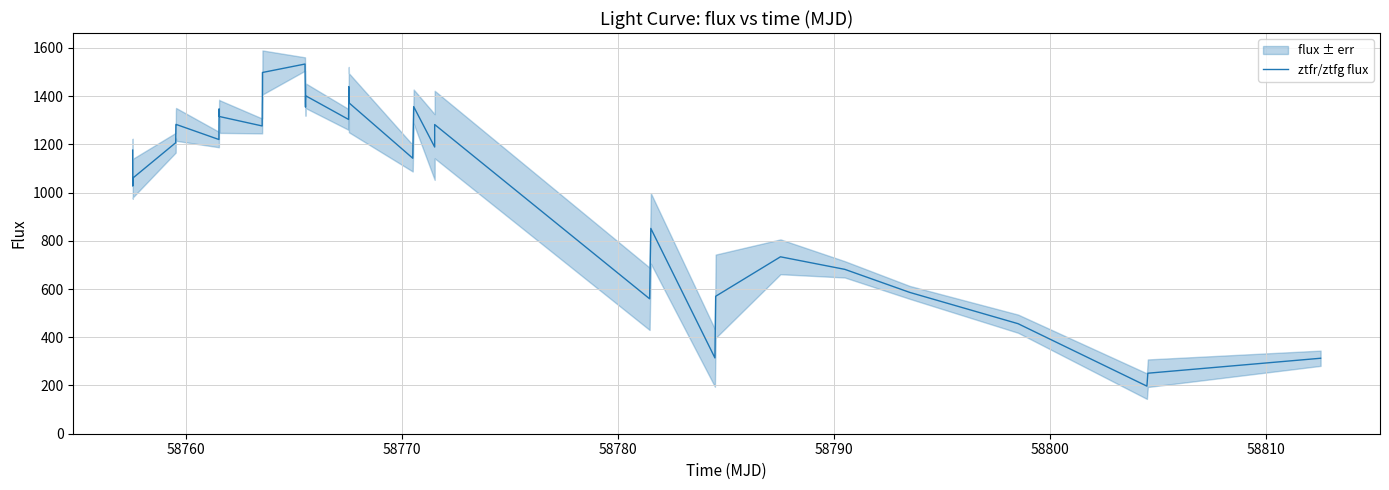

What is the maximum value for ztfr/ztfg flux?

1532.9